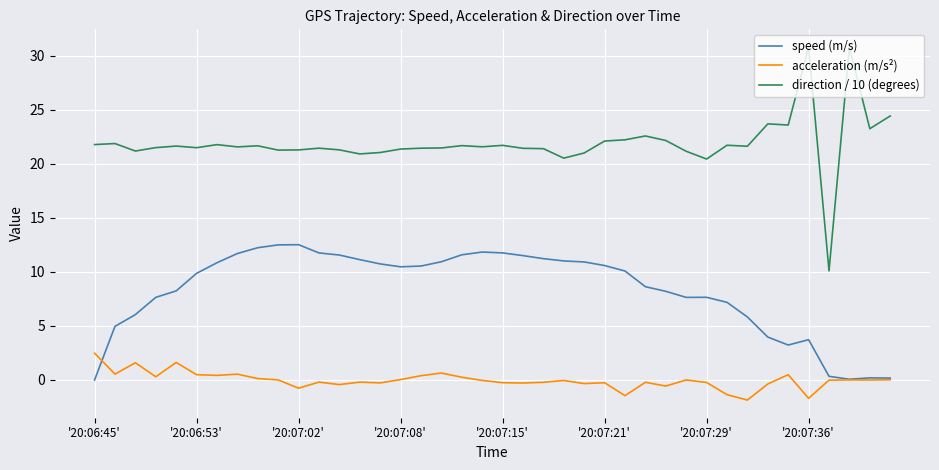

Which series has the widest spread of values?

direction / 10 (degrees)